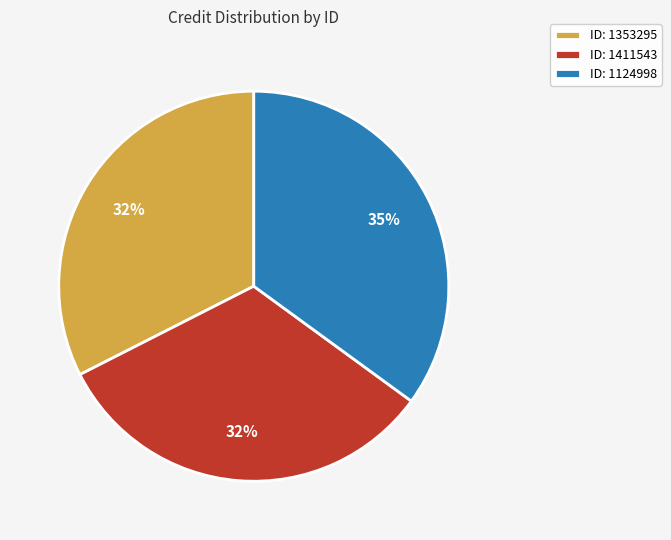

Count the number of slices in the pie.

3